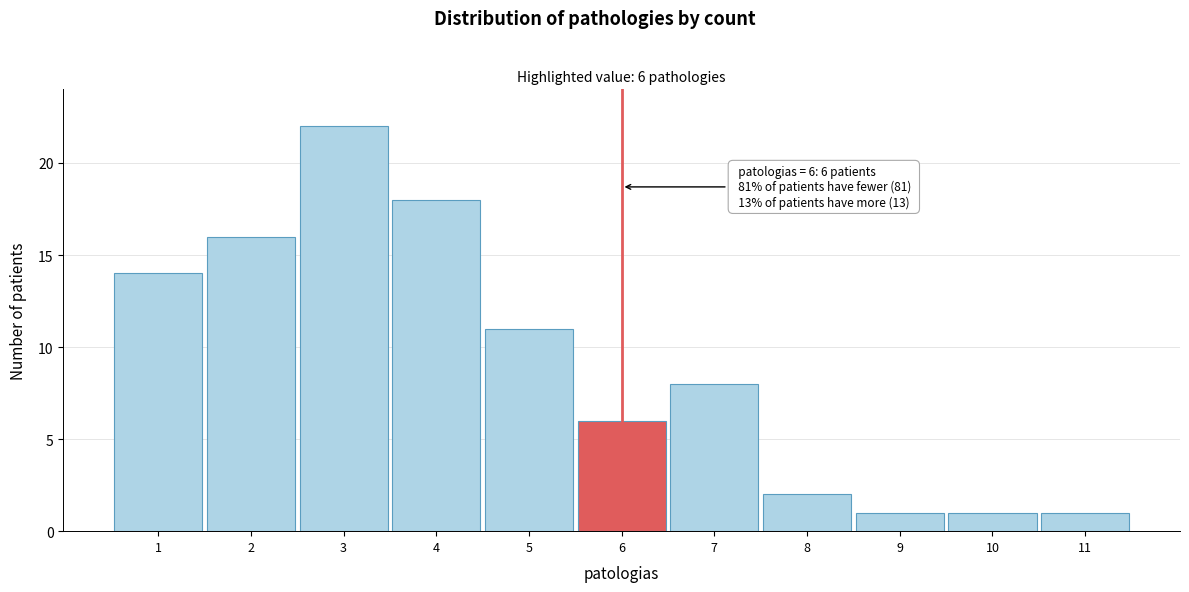

Which range on the x-axis has the tallest bar?

2.5 to 3.5